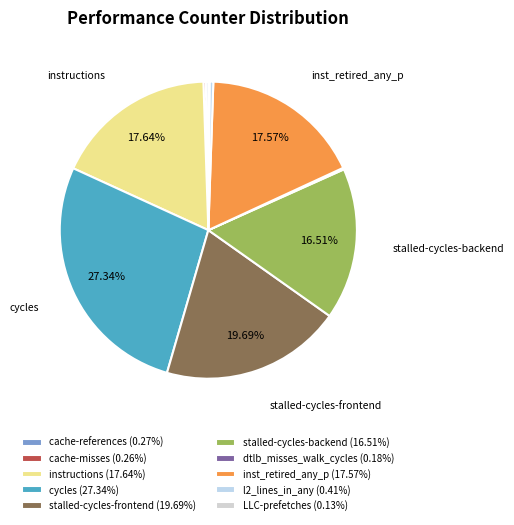

To the nearest percent, what is the combined percentage of stalled-cycles-backend and instructions?

34%